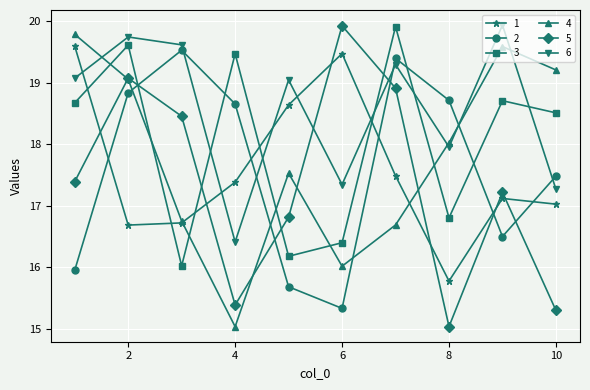

Which series has the largest total across all categories?

6